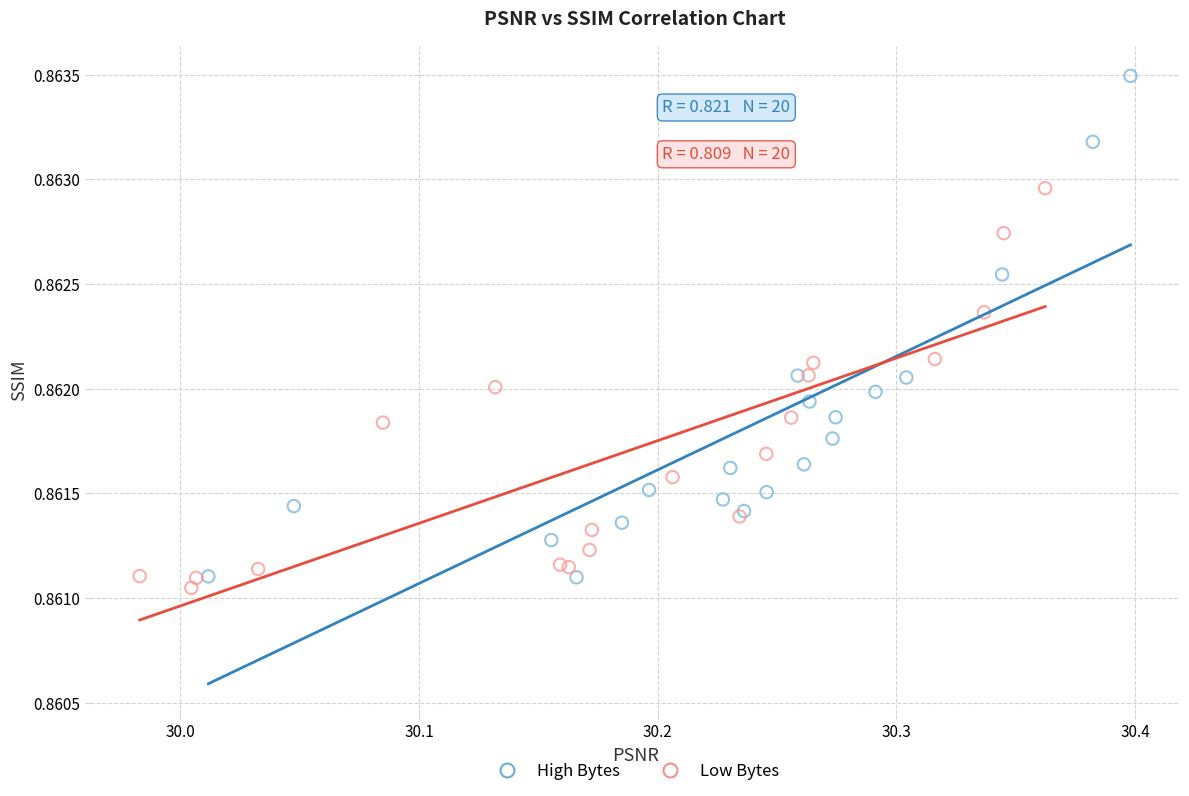

Which series contains the highest Y value?

High Bytes